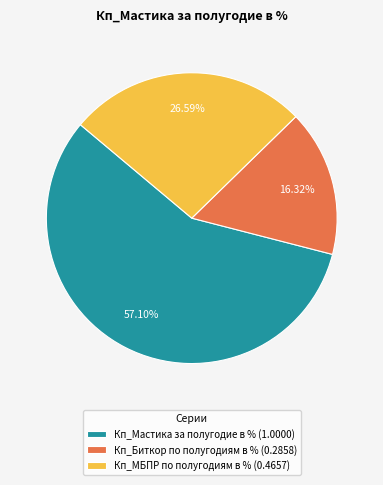

How many slices are in this pie chart?

3